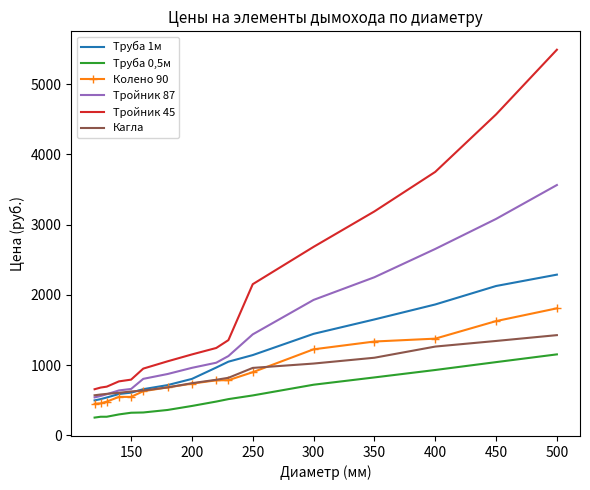

List the series in order of their peak value, highest first.

Тройник 45, Тройник 87, Труба 1м, Колено 90, Кагла, Труба 0,5м